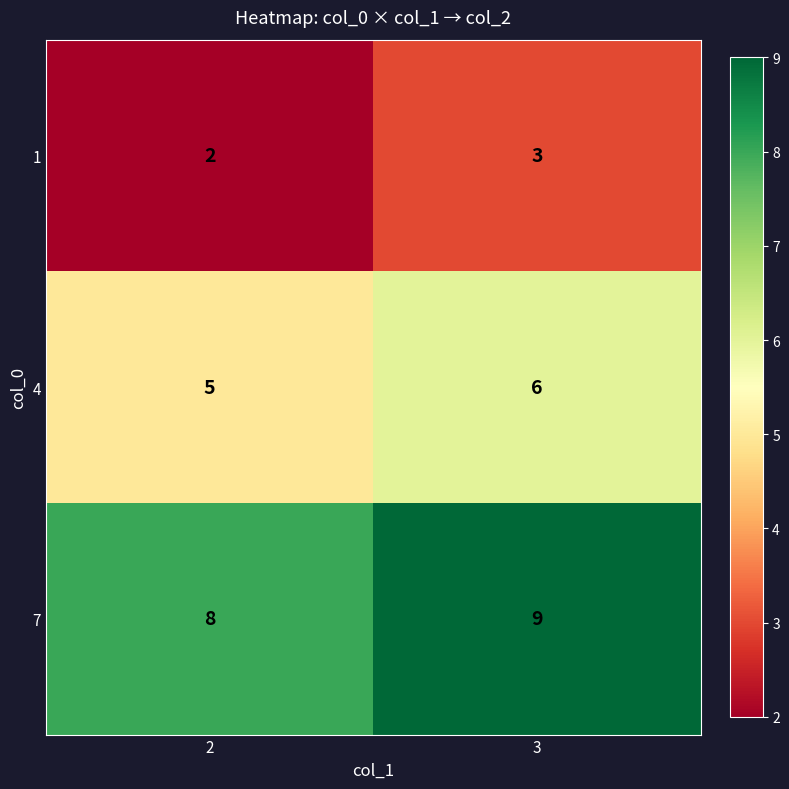

How many series are shown in this chart?

3